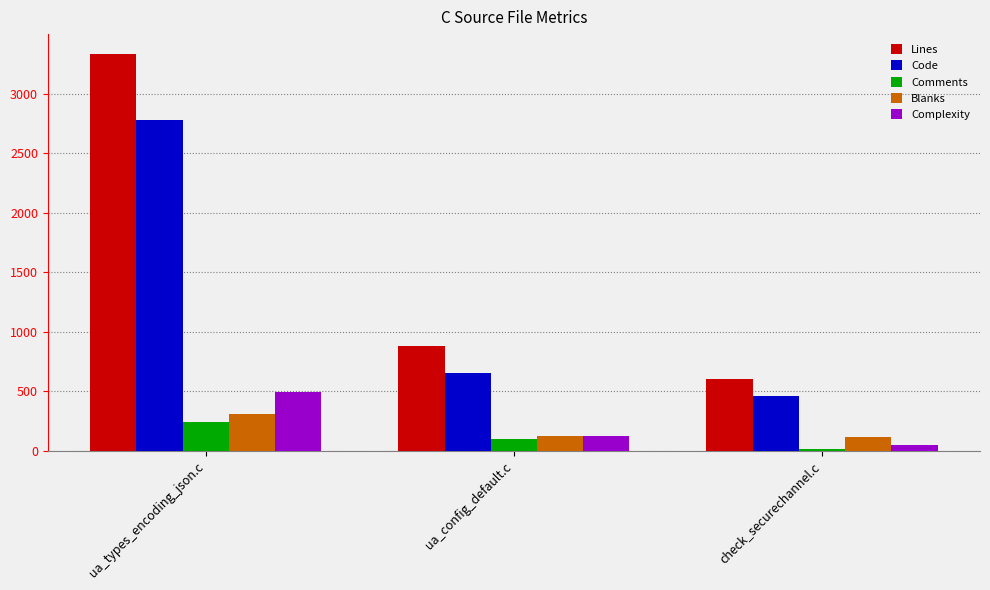

What is the difference between the maximum and second lowest values in the Code series?

2126